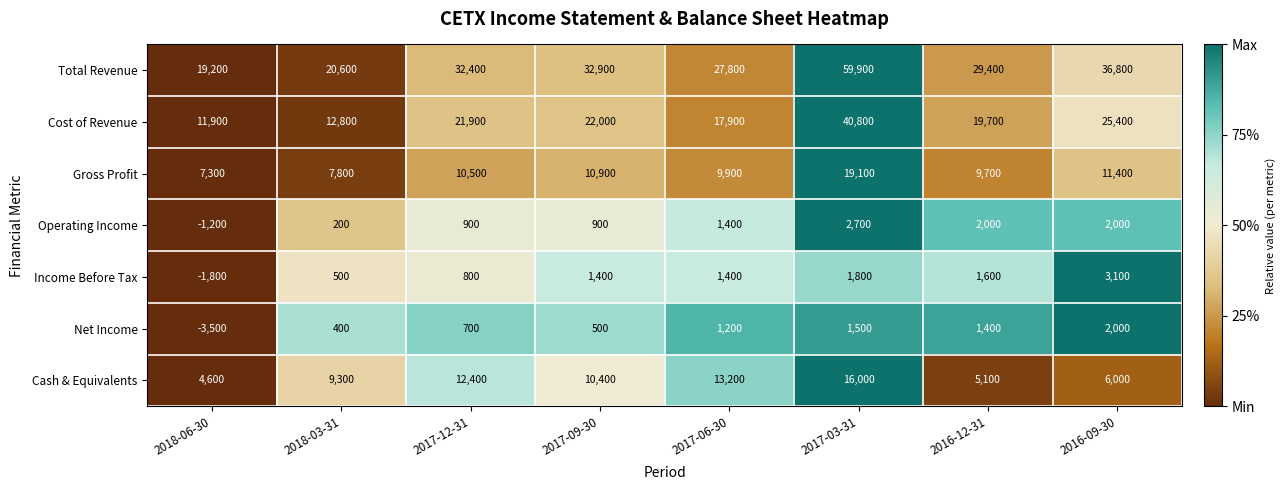

How many distinct data groups are displayed?

7